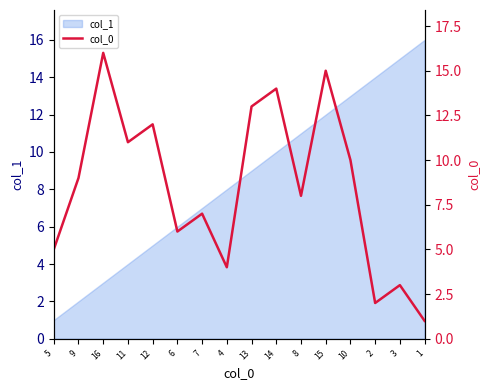

True or false: the data has more than 0 interior local peaks.

True